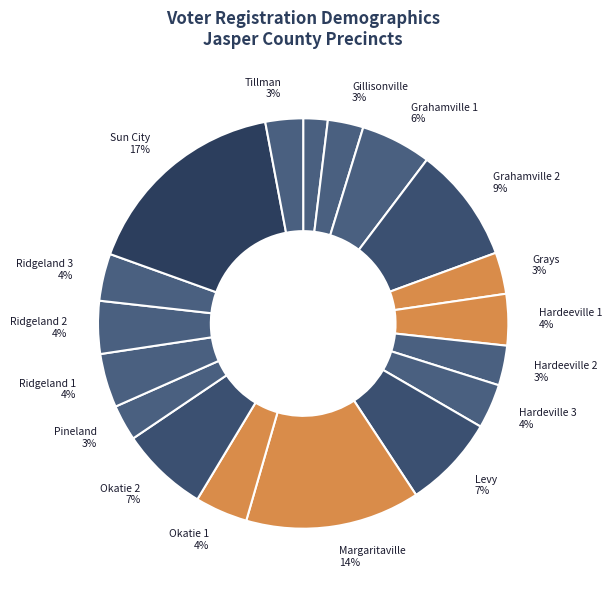

How many segments does this pie chart have?

18